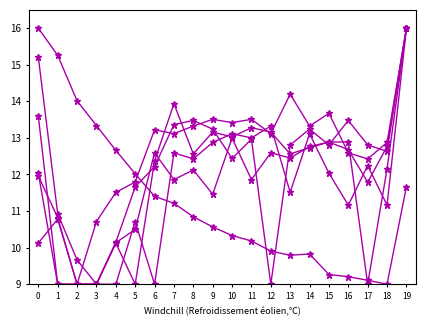

Does the chart have visible grid lines?

No